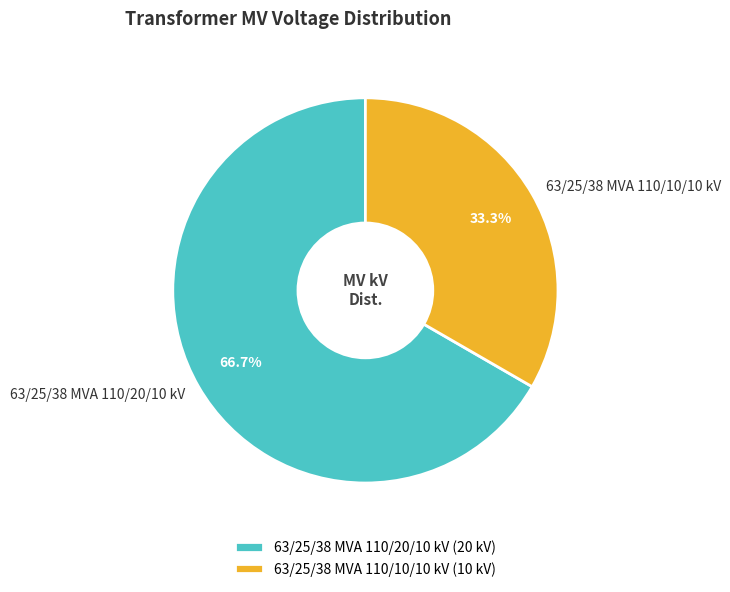

Approximately how many times larger is the value at 63/25/38 MVA 110/20/10 kV compared to 63/25/38 MVA 110/10/10 kV?

2.0